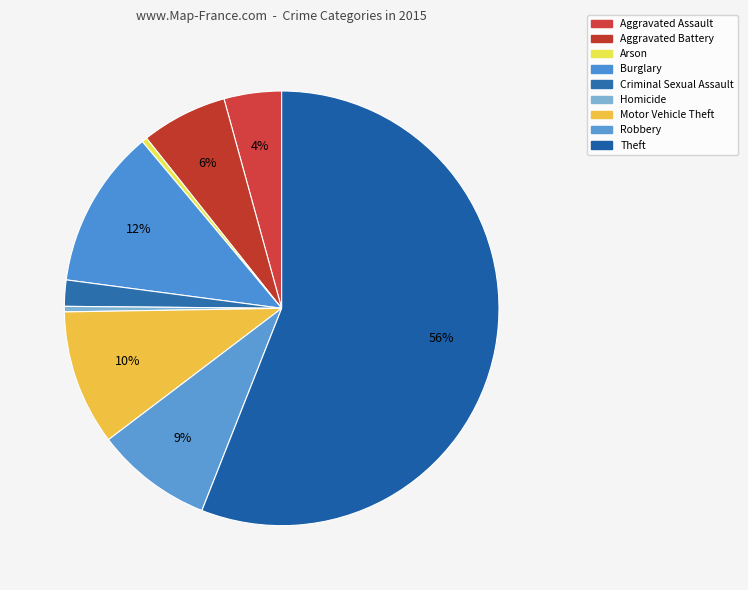

Is it true that Robbery is 9% of the pie?

True